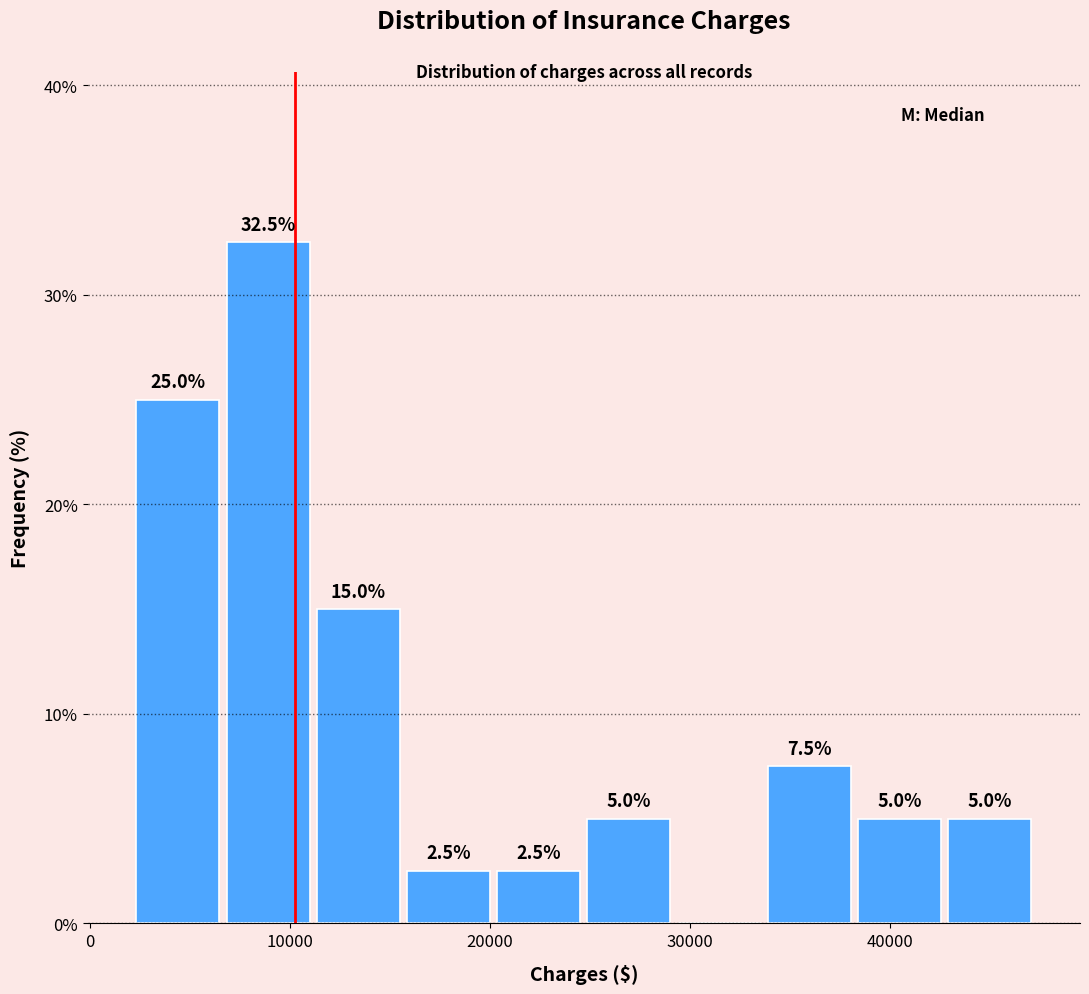

Which range on the x-axis has the tallest bar?

7000 to 11000